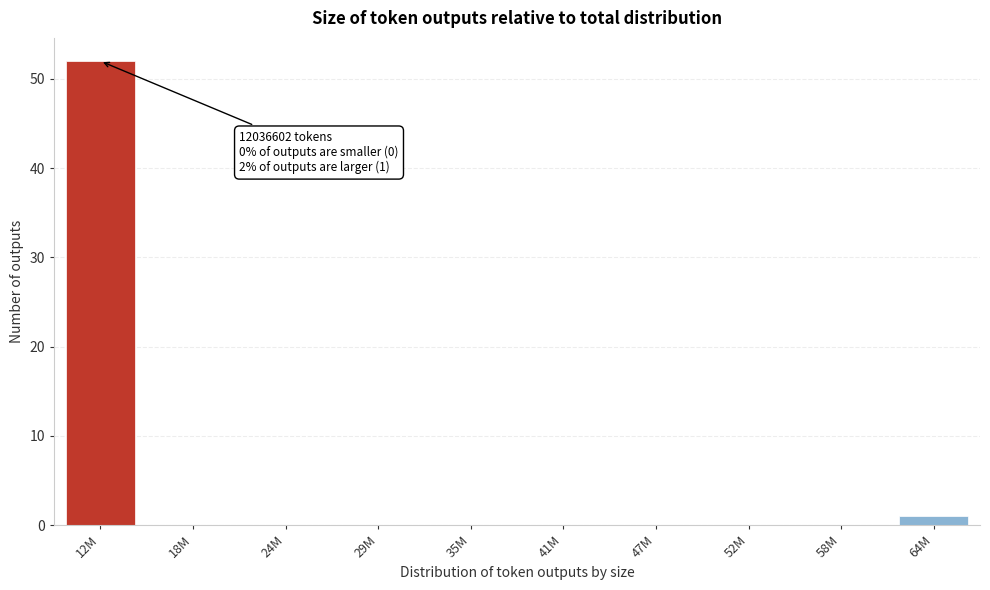

Reading left to right, list all the values displayed in this chart.

12M=52	18M=0	24M=0	29M=0	35M=0	41M=0	47M=0	52M=0	58M=0	64M=1